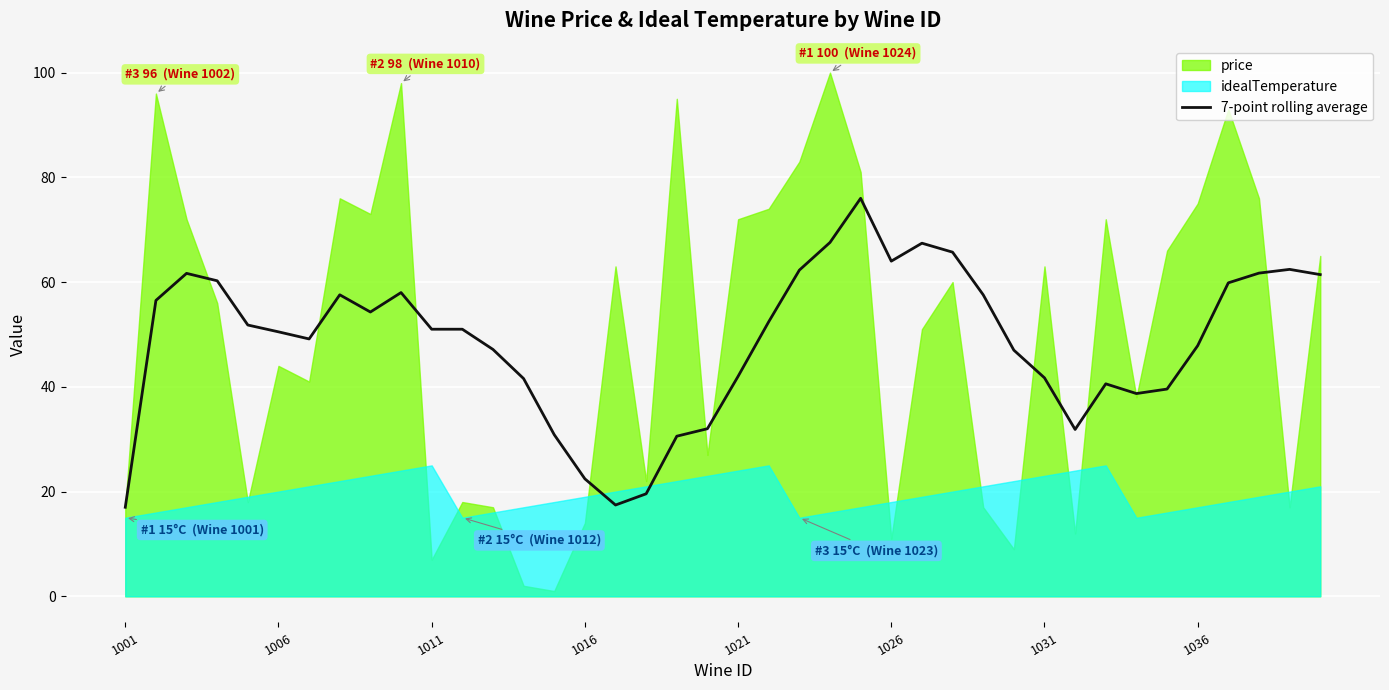

The value of 7-point rolling average at 1011 is 84.1. True or false?

False